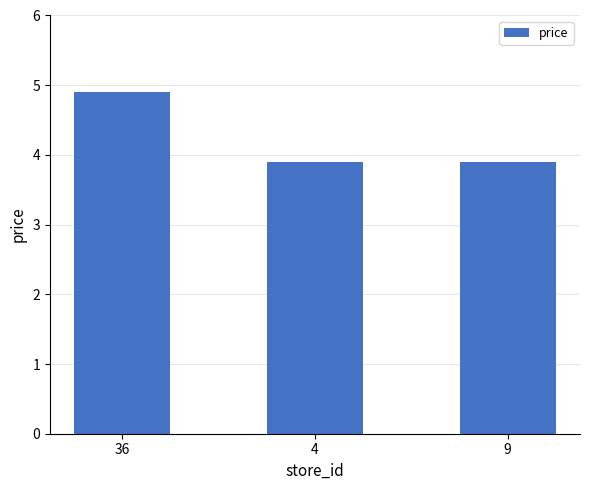

The value at 4 is 3.9. True or false?

True